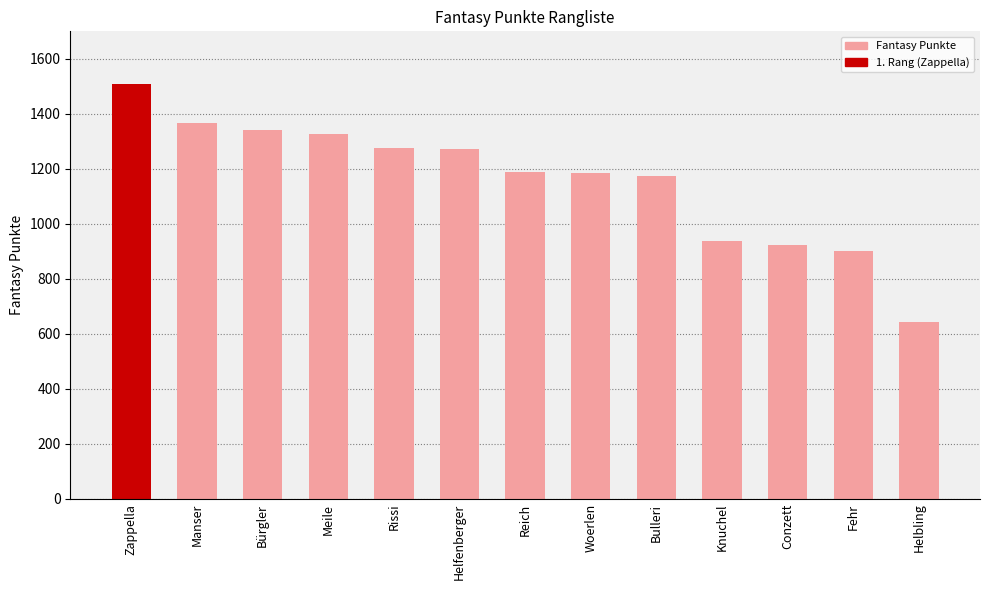

True or false: the data shows 270 at Bürgler.

False